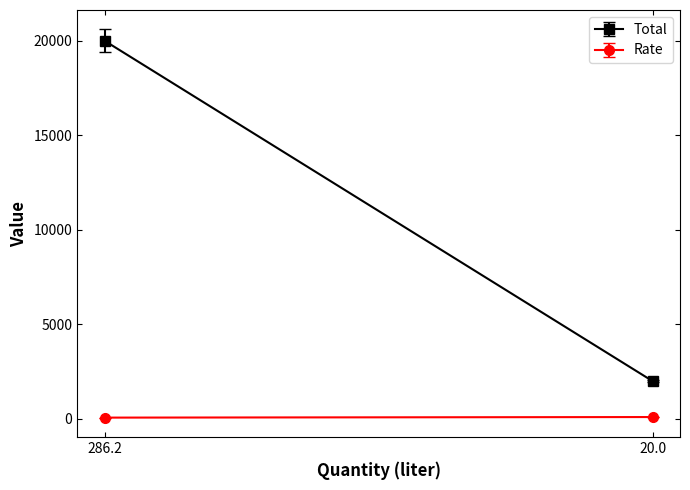

What is the sum of all Total values?

22002.5